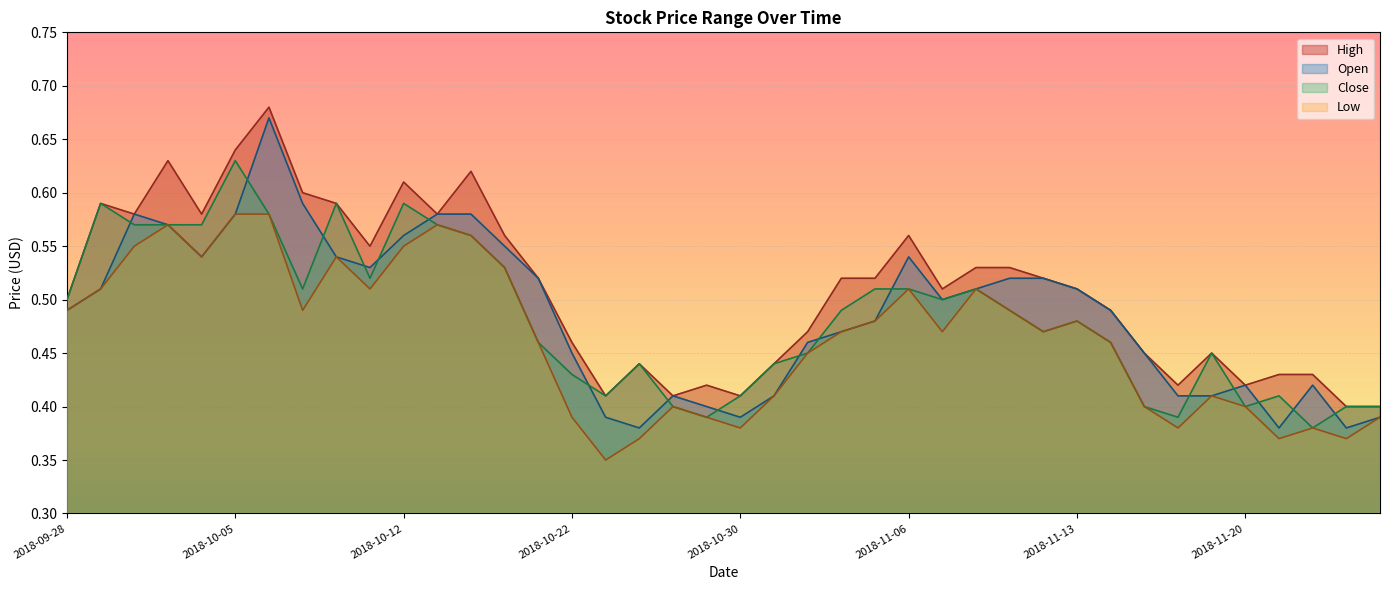

List the series in order of their peak value, highest first.

High, Open, Close, Low